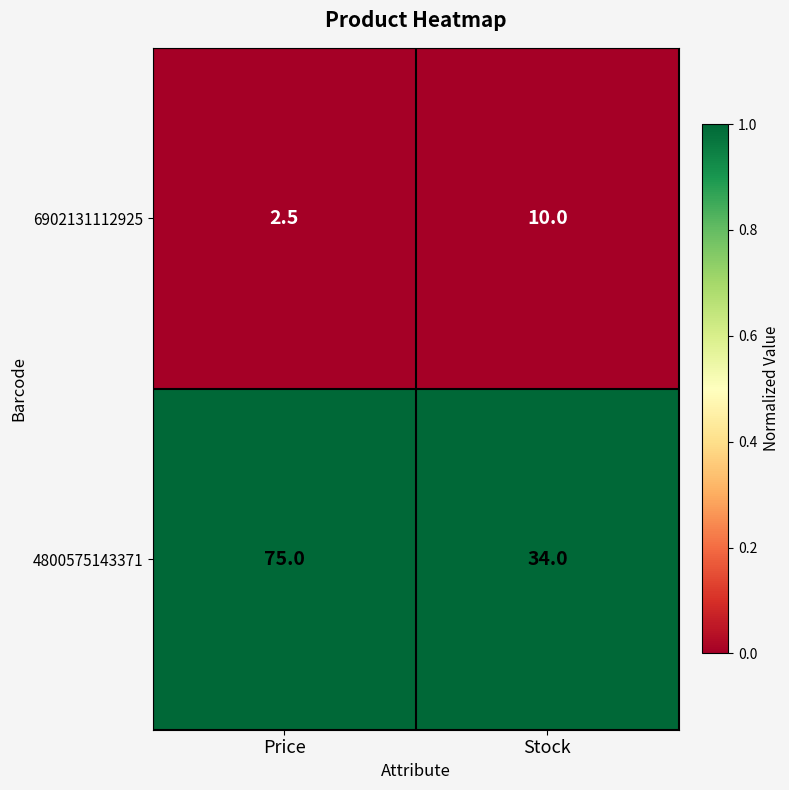

Which series has the largest range (max minus min)?

4800575143371